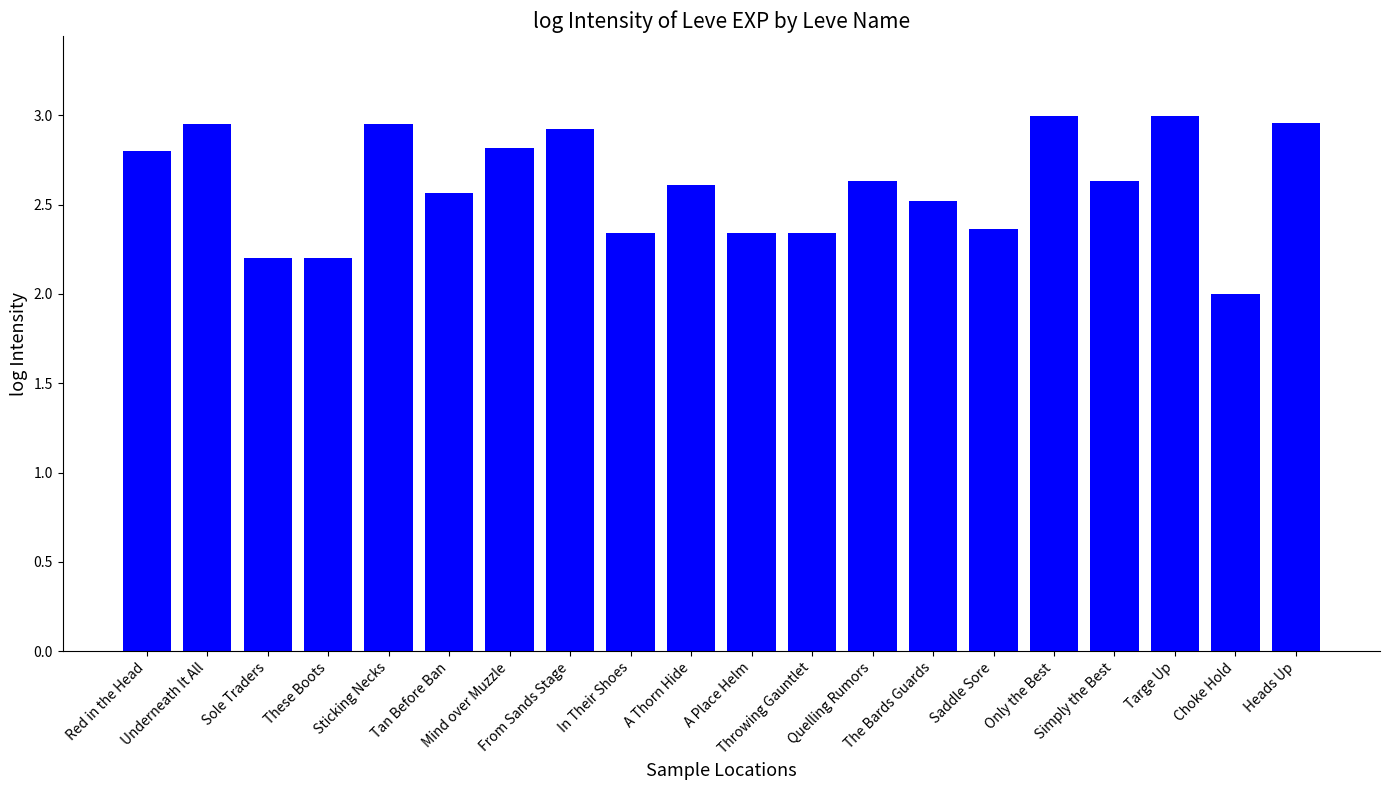

What is the difference between the maximum and minimum values?

1.0